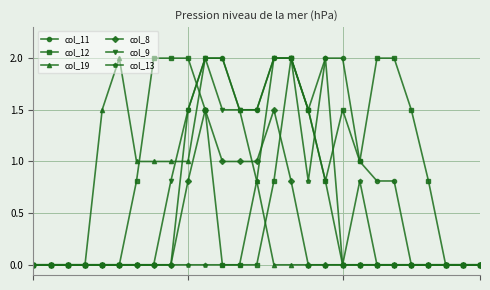

What is the maximum value shown in the chart?

2.0